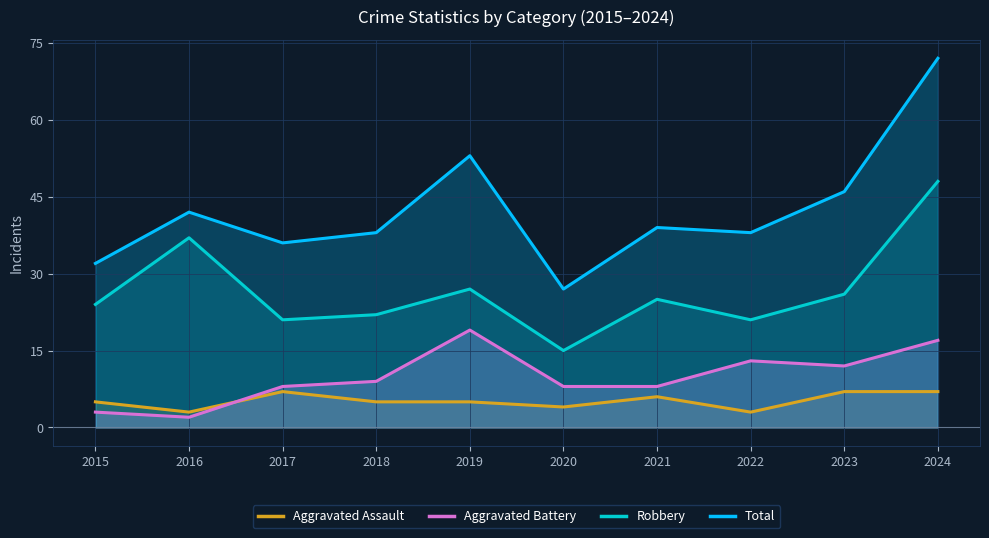

How many lines are shown in the chart?

4